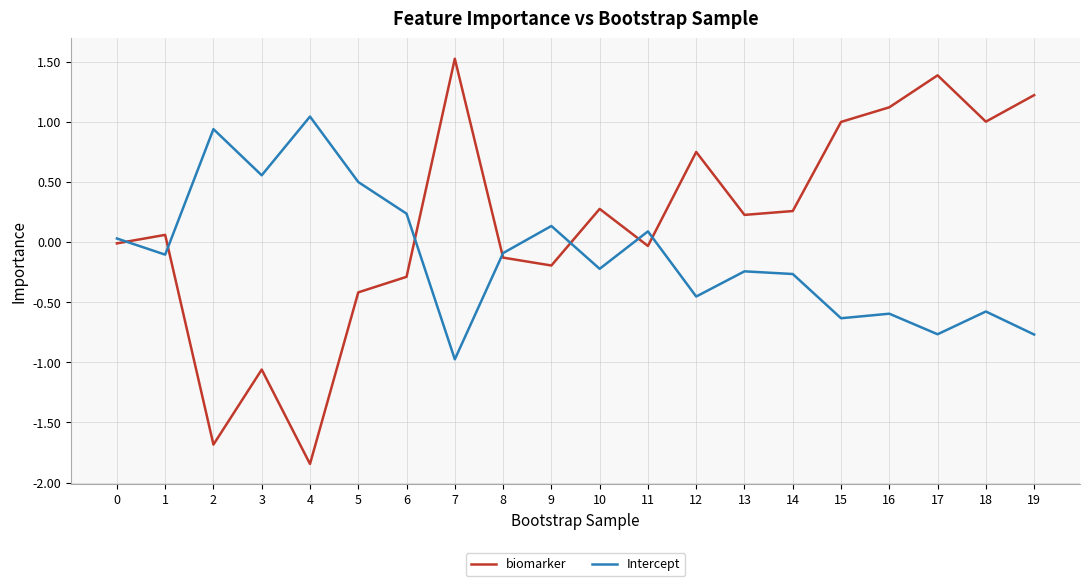

Which series has the largest total across all categories?

biomarker